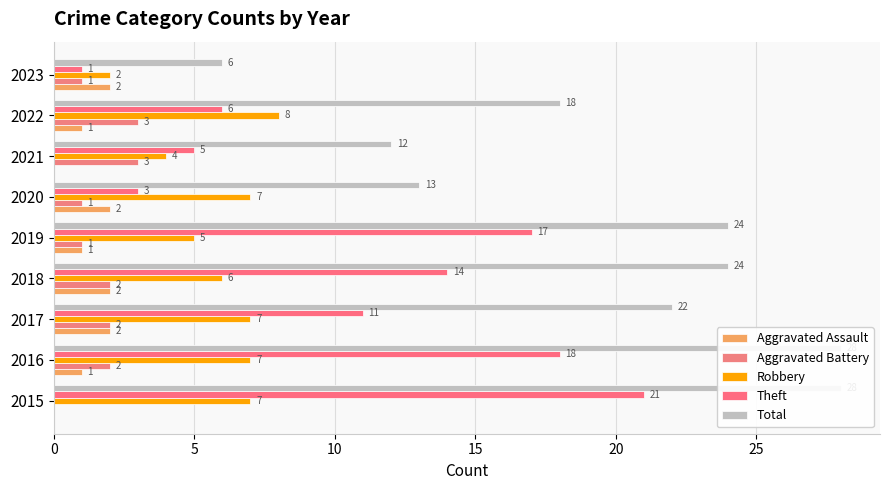

How many data points in Robbery are above 7?

1